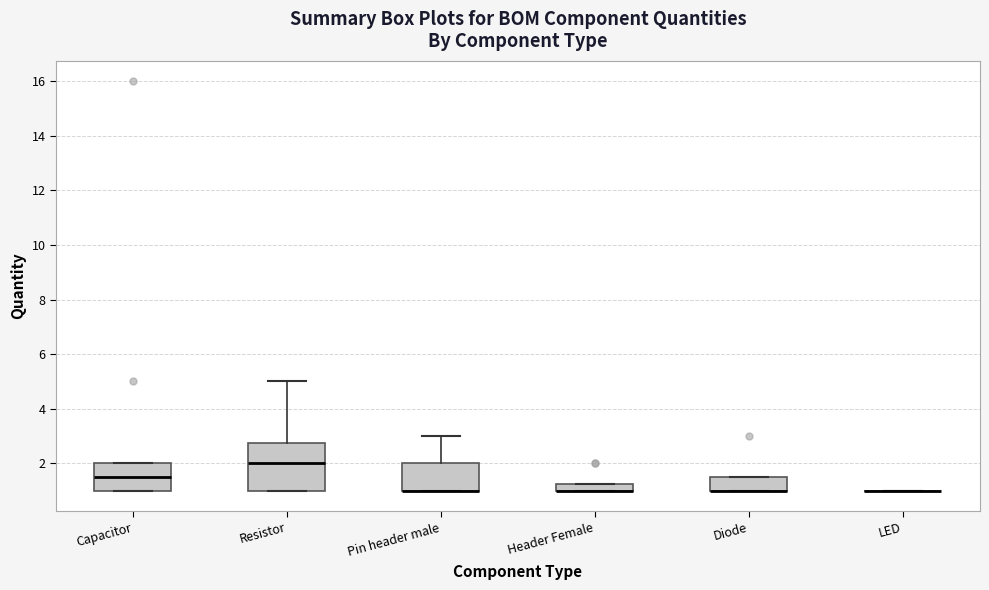

Comparing the boxes themselves (not the whiskers), which one is the tallest?

Resistor